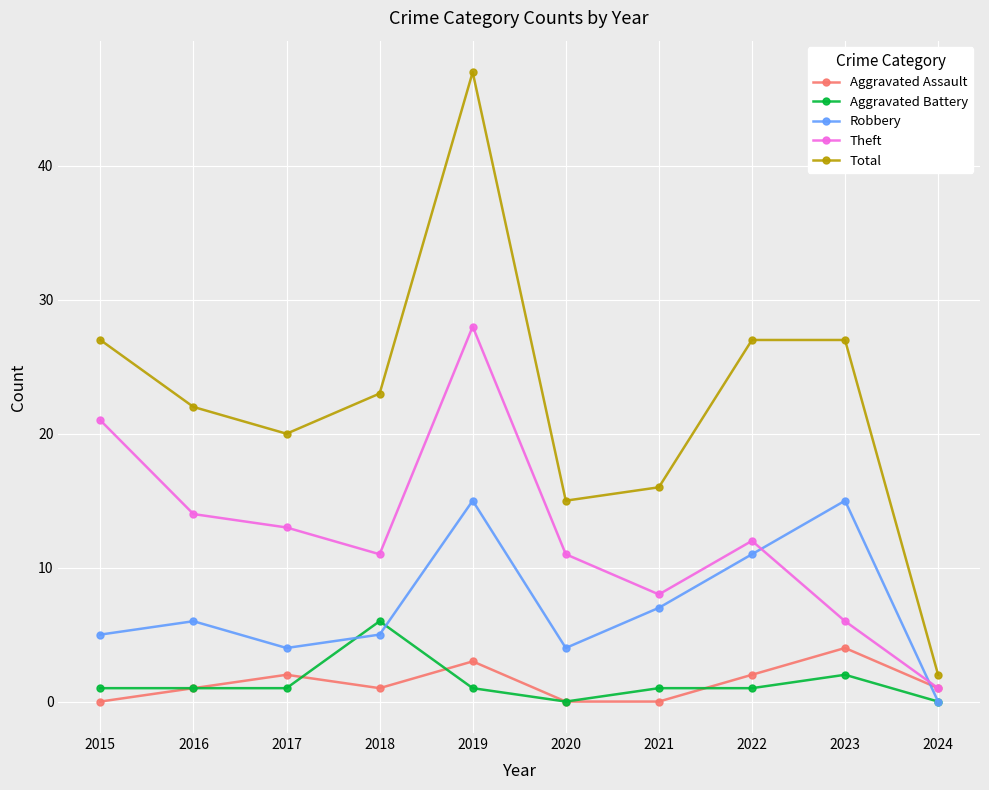

The value of Aggravated Assault at 2017 is 2. True or false?

True